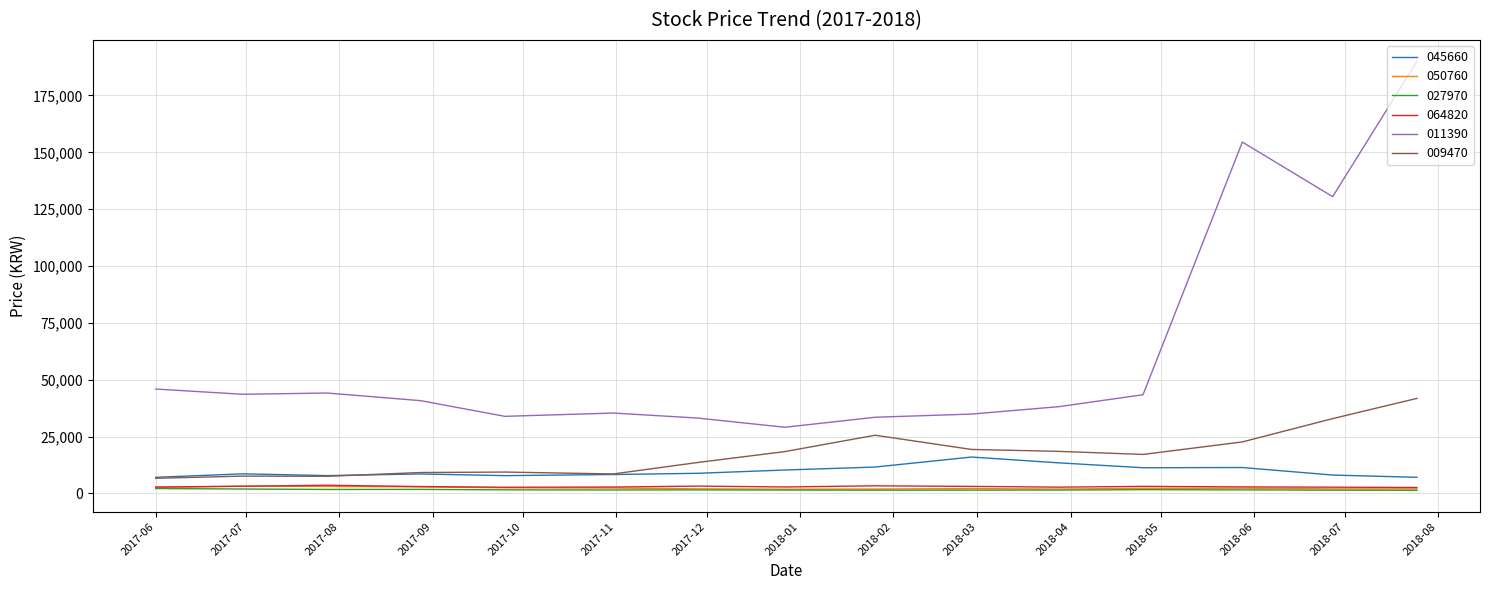

True or false: 009470 and 027970 cross at least once.

False